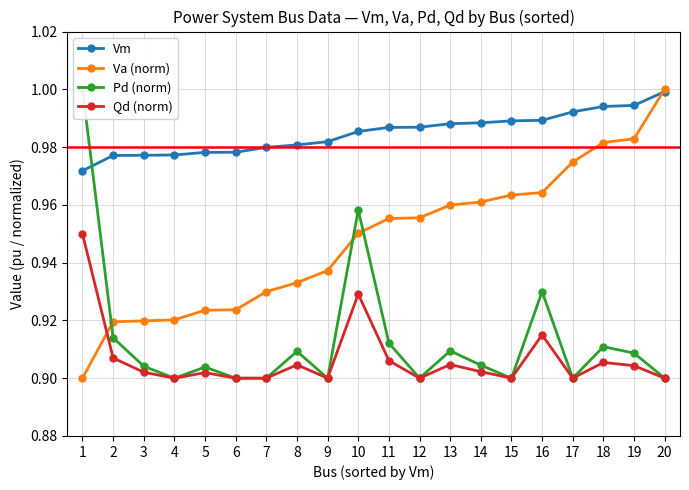

Is it true that Va (norm) equals 1.4 at 7?

False